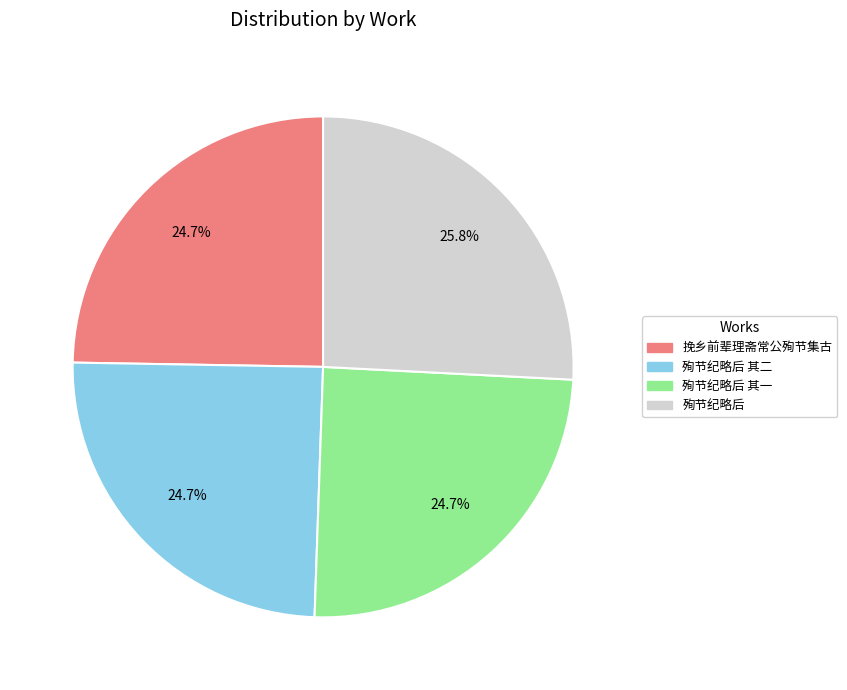

Does any single category account for the majority?

No